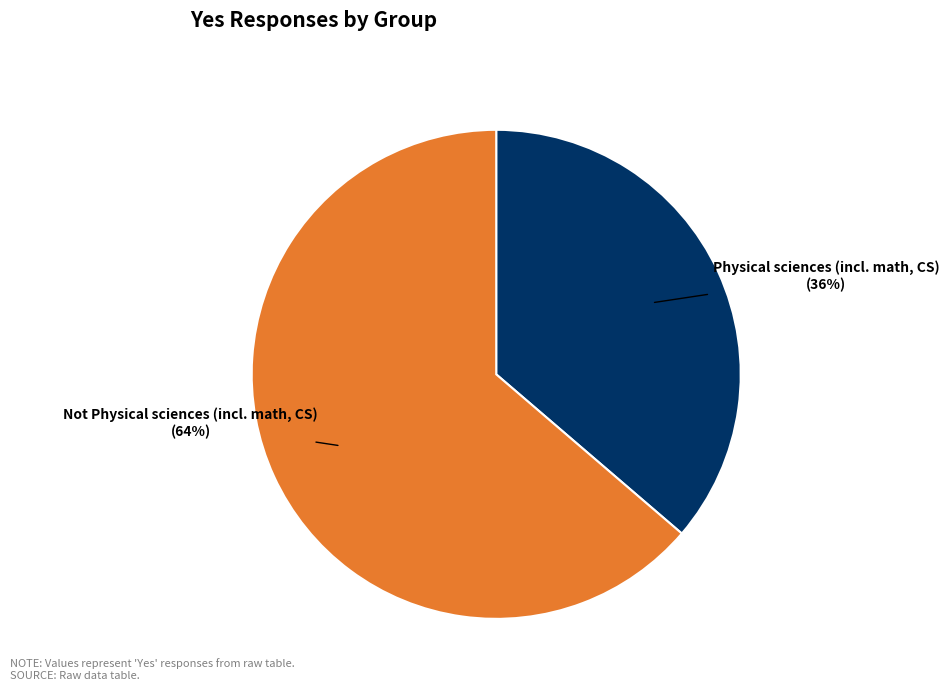

To the nearest percent, what is the average slice percentage?

50%